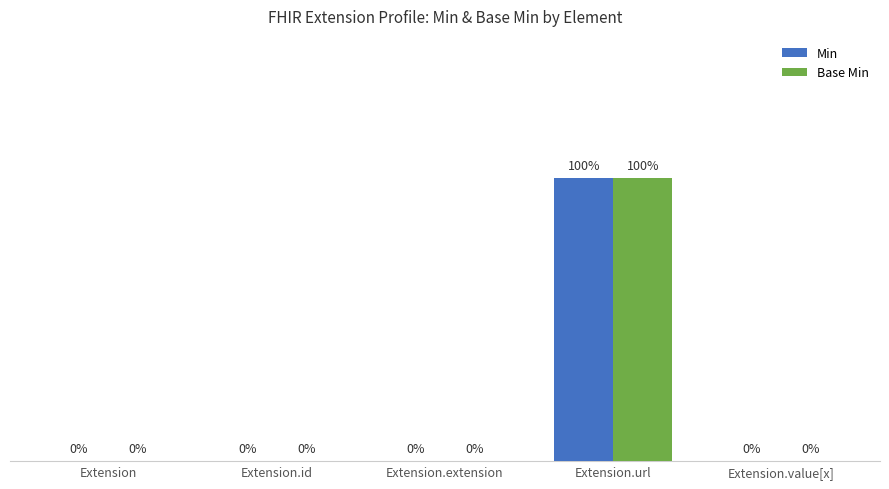

At which label does Min reach its peak?

Extension.url